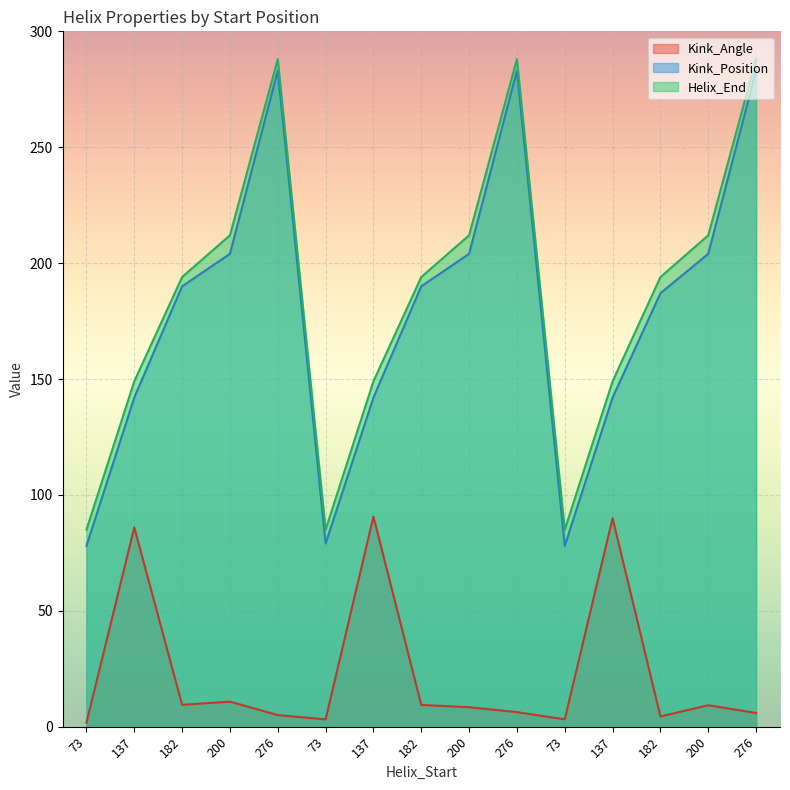

At which category does Kink_Angle reach its first local valley?

182